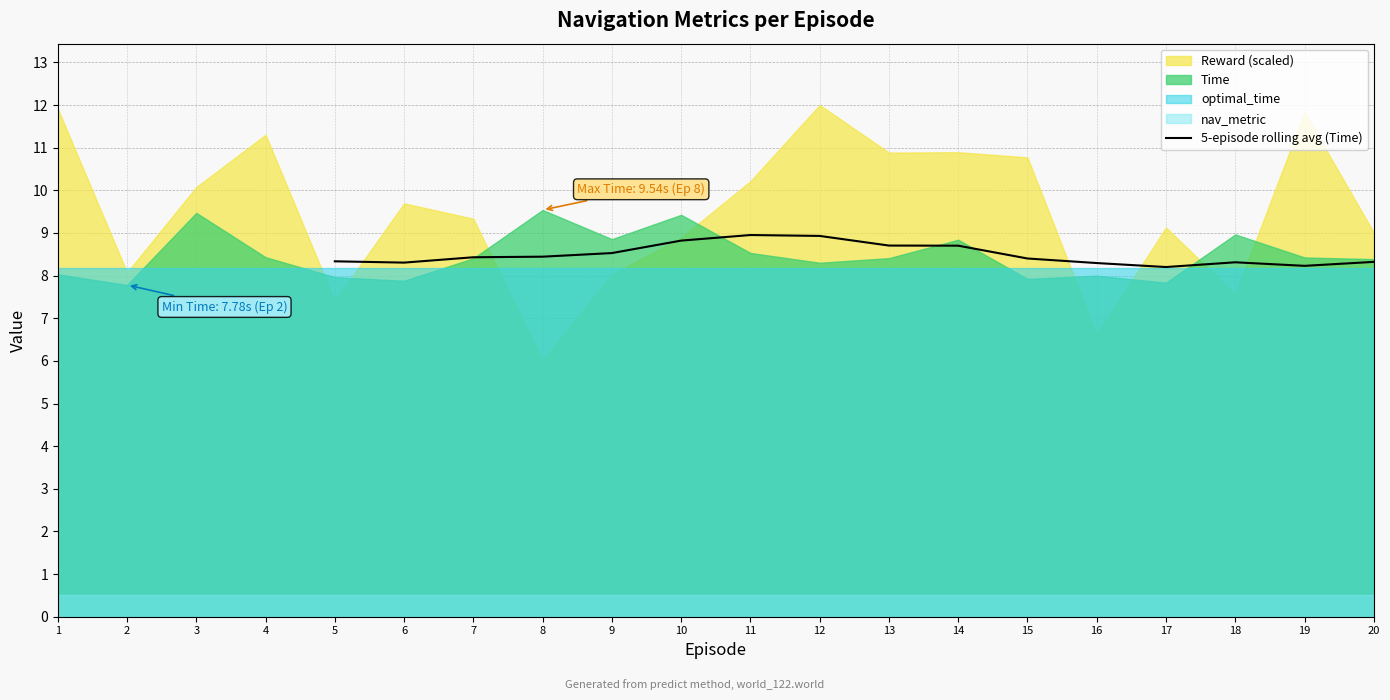

Does the chart have visible grid lines?

Yes